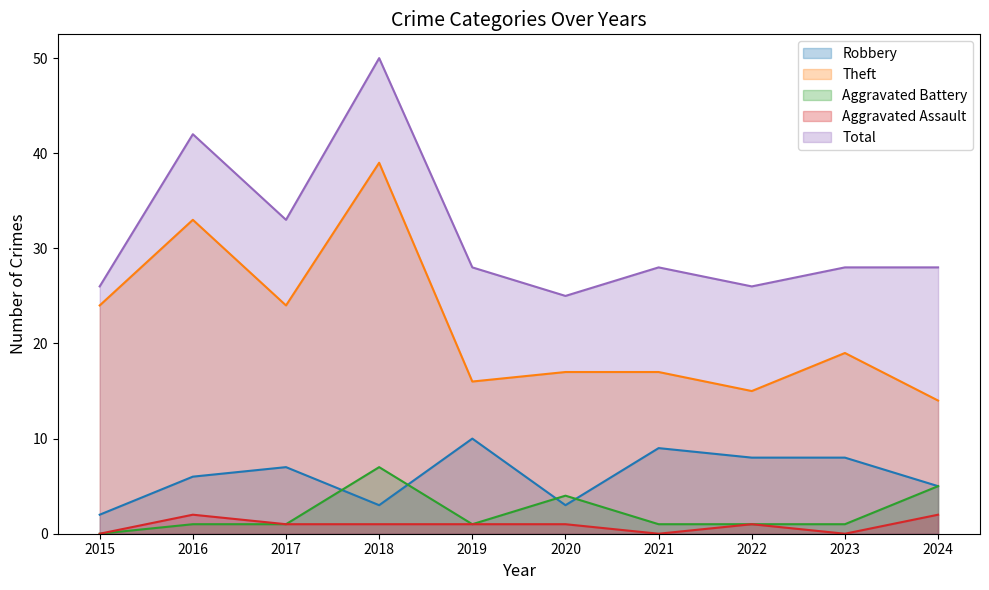

Reading right to left, what are all the values shown in this chart?

Robbery: 2024=5	2023=8	2022=8	2021=9	2020=3	2019=10	2018=3	2017=7	2016=6	2015=2
Theft: 2024=14	2023=19	2022=15	2021=17	2020=17	2019=16	2018=39	2017=24	2016=33	2015=24
Aggravated Battery: 2024=5	2023=1	2022=1	2021=1	2020=4	2019=1	2018=7	2017=1	2016=1	2015=0
Aggravated Assault: 2024=2	2023=0	2022=1	2021=0	2020=1	2019=1	2018=1	2017=1	2016=2	2015=0
Total: 2024=28	2023=28	2022=26	2021=28	2020=25	2019=28	2018=50	2017=33	2016=42	2015=26